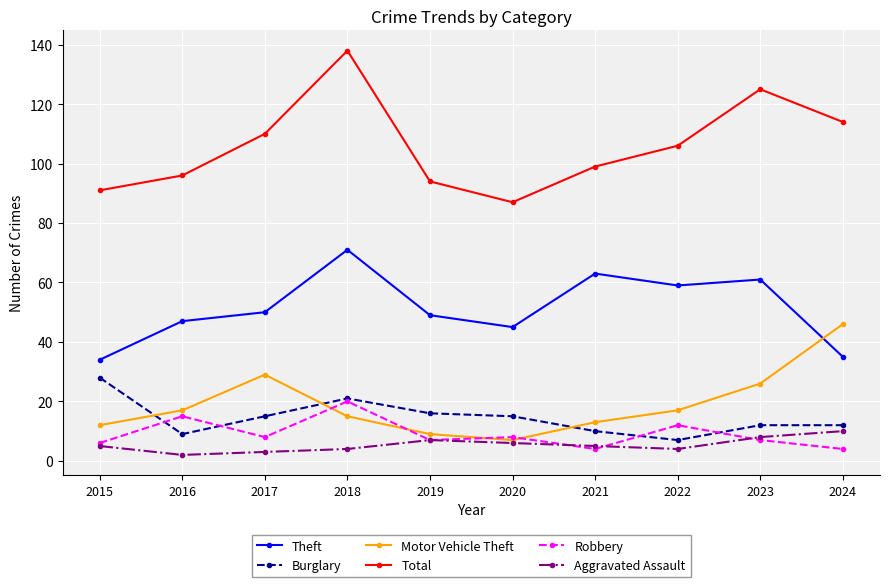

What is the sum of all Burglary values?

145